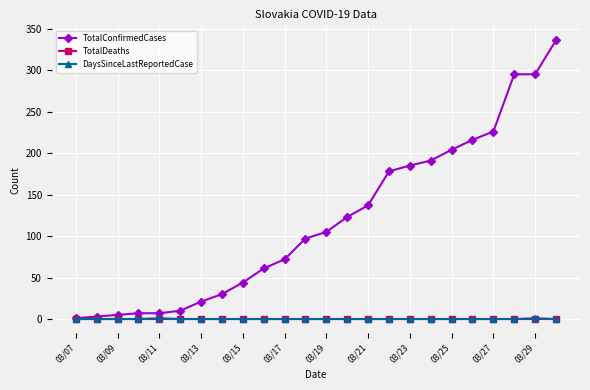

Which series has the largest total across all categories?

TotalConfirmedCases